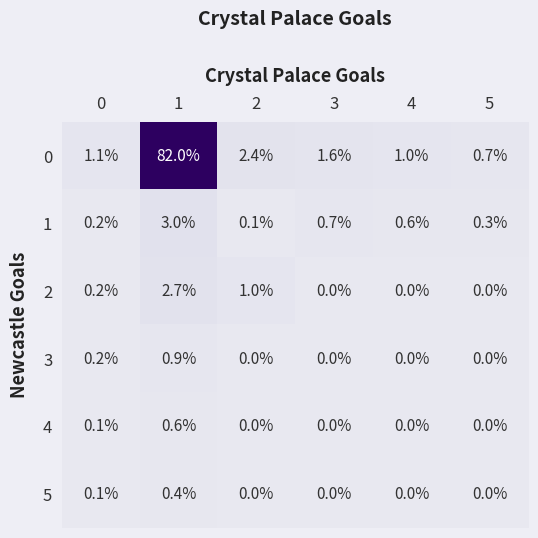

What is the greatest value displayed?

82.0